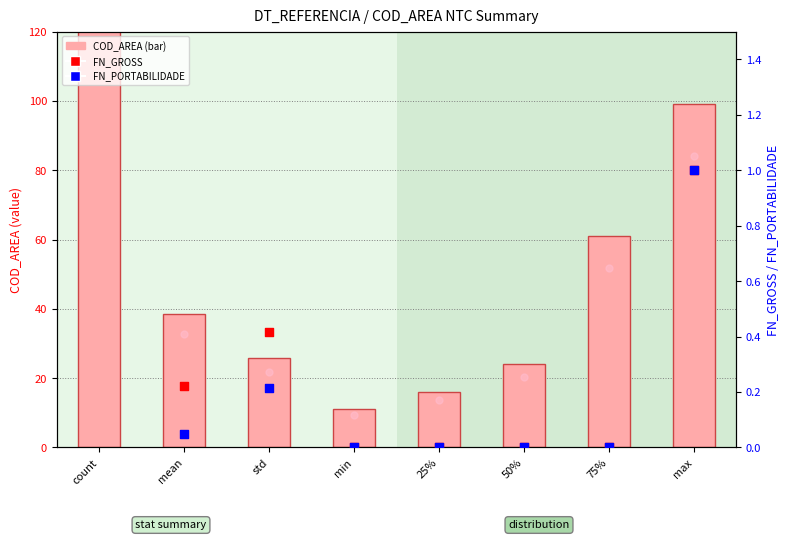

Which series contains the lowest Y value?

FN_GROSS